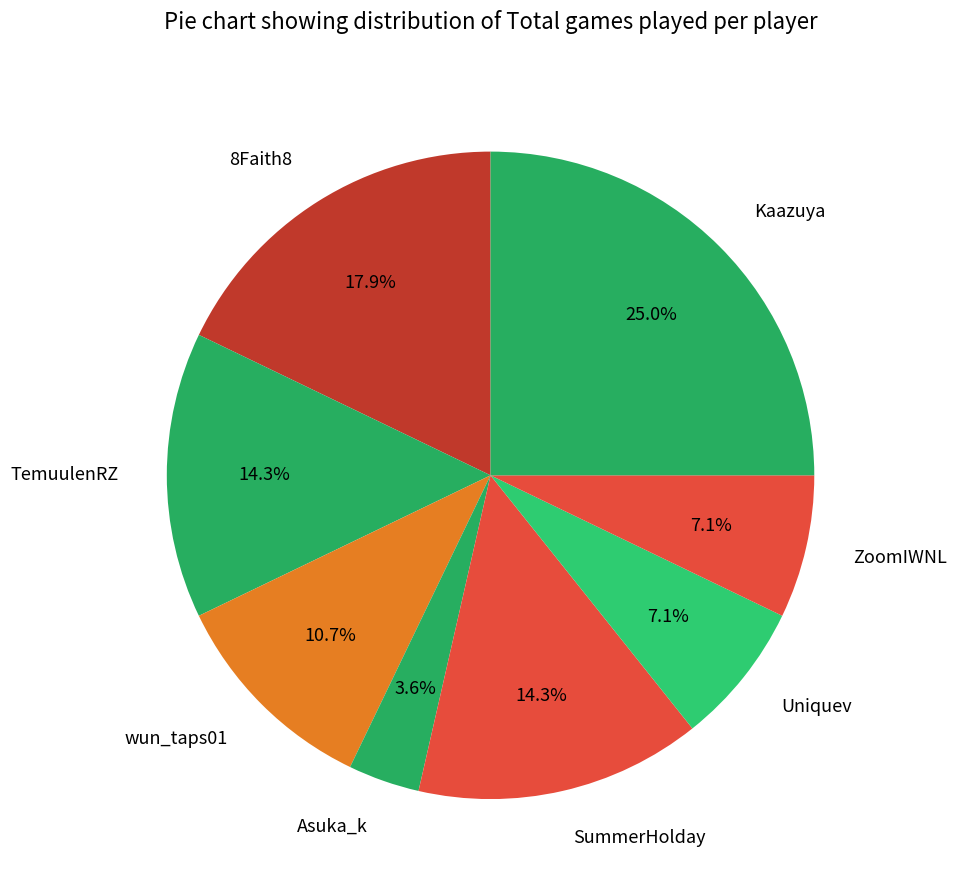

How many segments does this pie chart have?

8